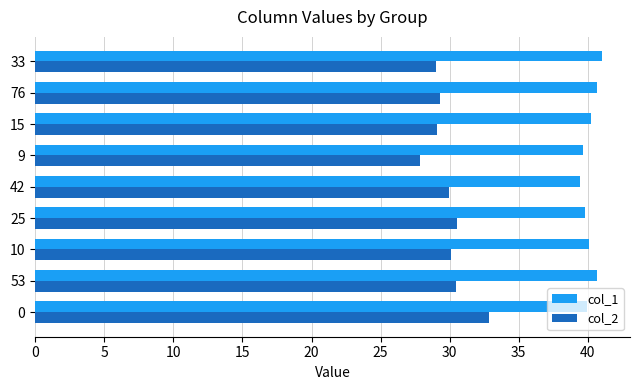

Which series has the largest total across all categories?

col_1